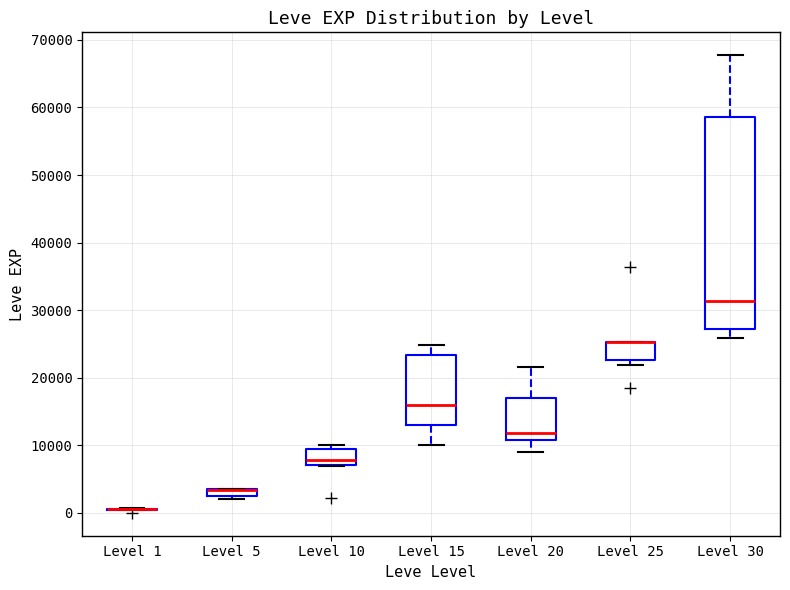

Which box is the tallest, from its lower edge to its upper edge?

Level 30